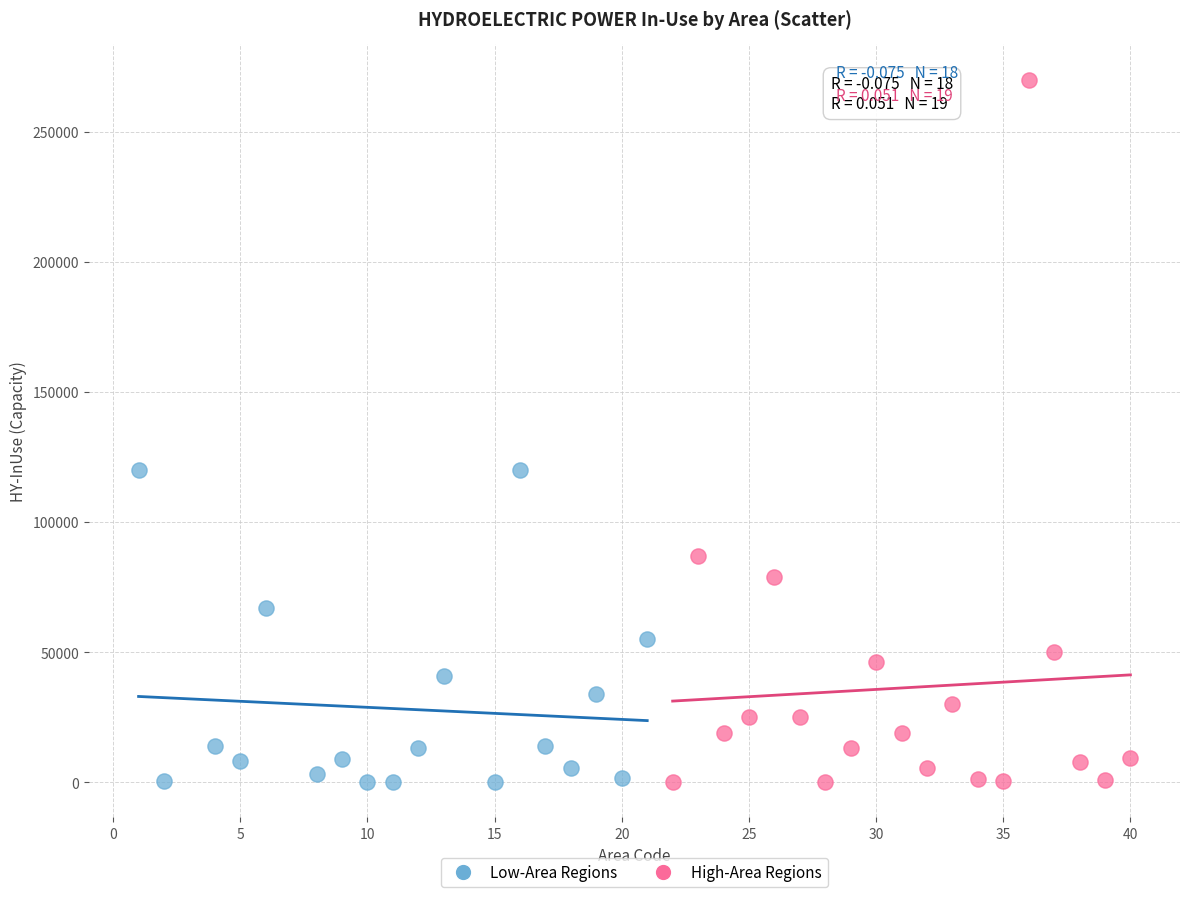

Which series has the largest Y range (max minus min)?

High-Area Regions